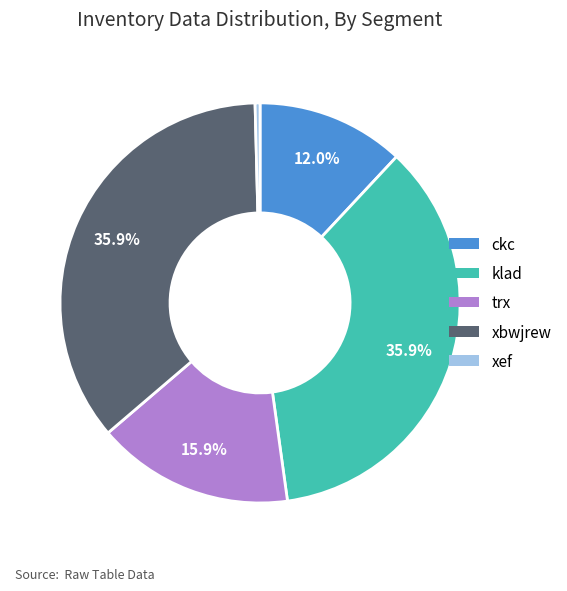

To the nearest percent, what portion does ckc represent?

12%